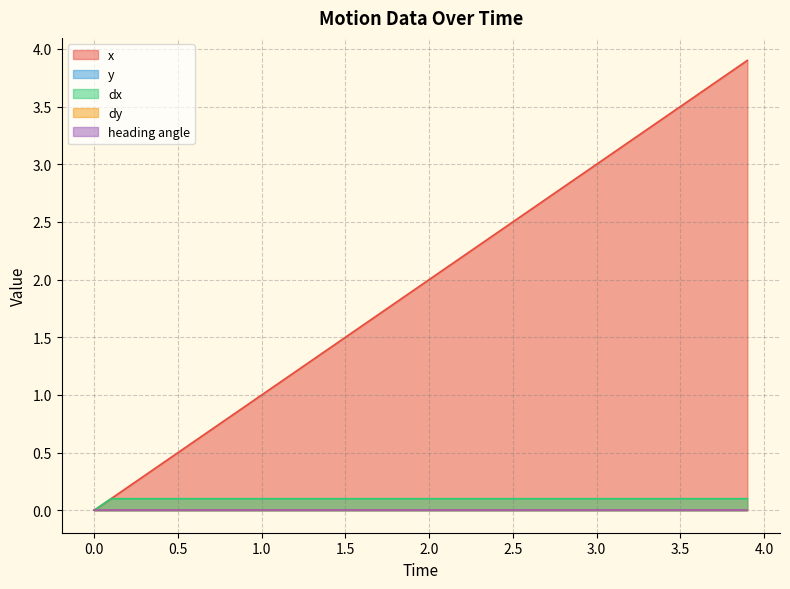

Which series has the largest total across all categories?

x